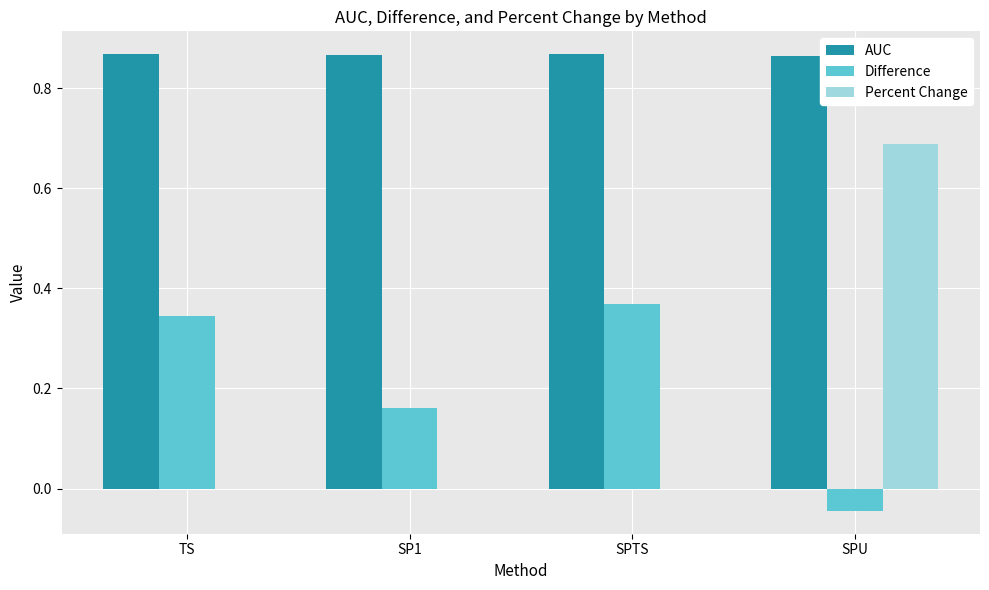

Is it true that AUC equals 0.3 at SP1?

False